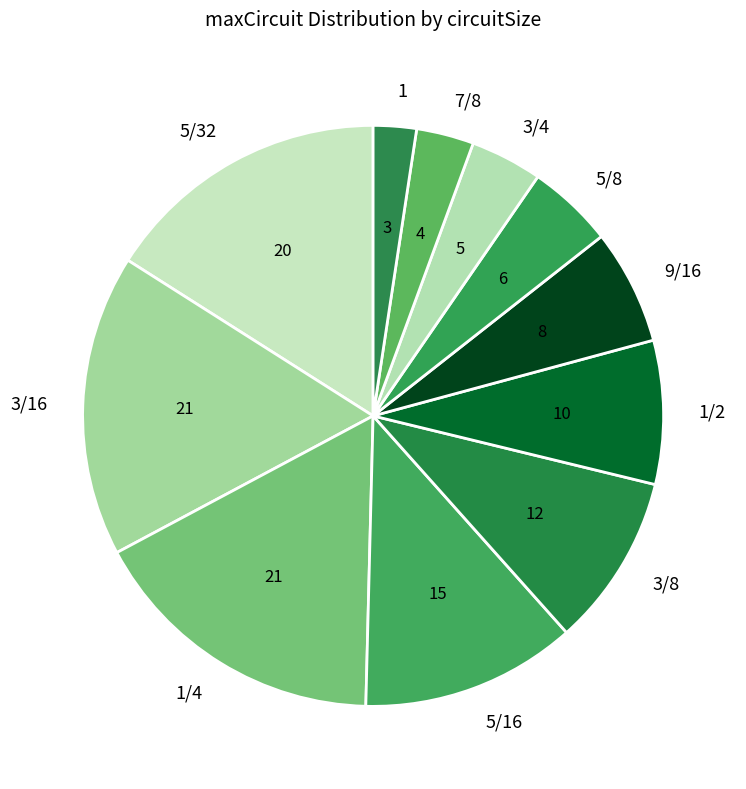

The 1/2 slice represents 1% of the pie. True or false?

False